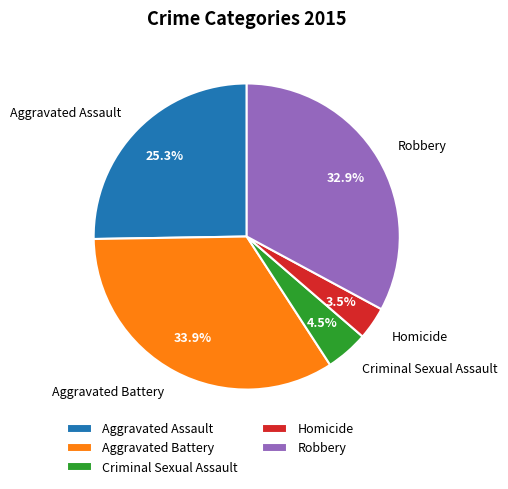

Is Aggravated Battery the majority of the pie?

No